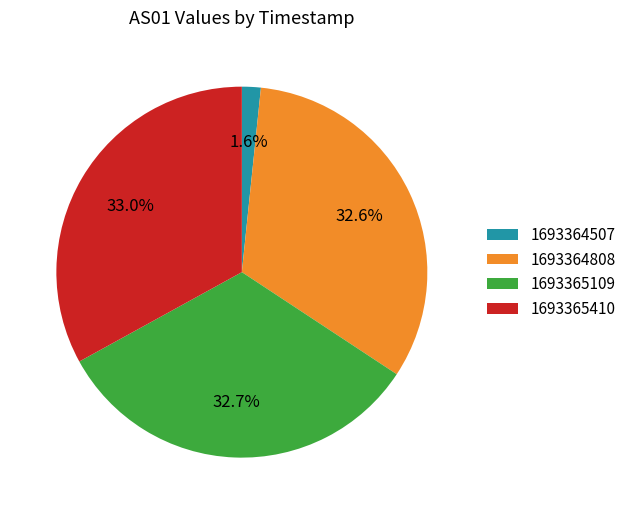

What is the ratio of the value at 1693365410 to the value at 1693365109?

1.0